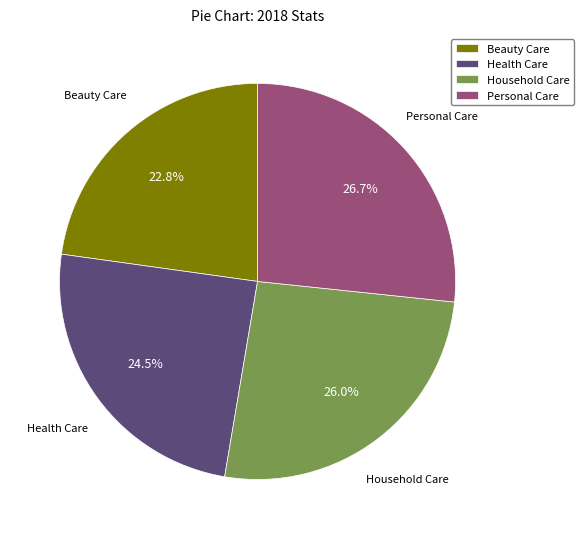

Between Personal Care and Household Care, which is larger?

Personal Care